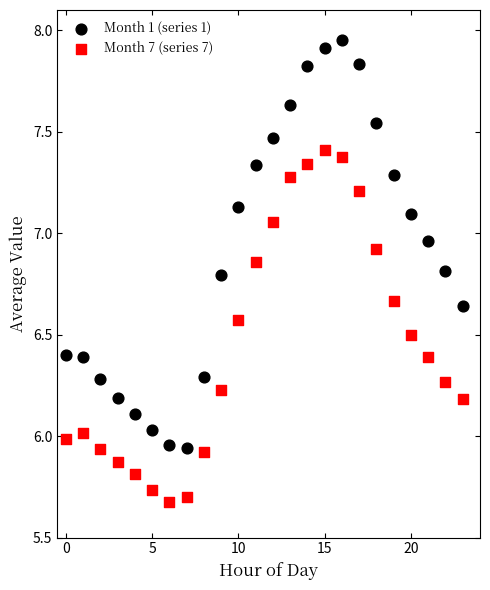

Across all data points, what is the range of Y values (max minus min)?

2.3